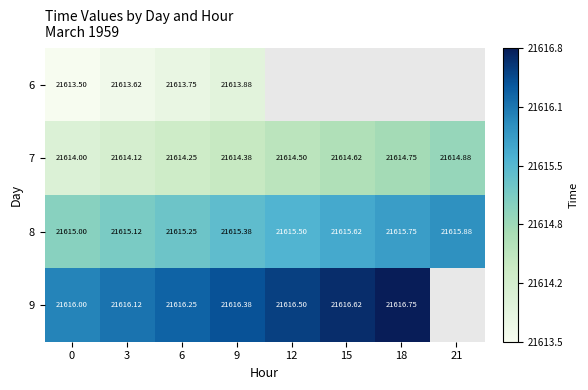

What is the minimum value shown in the chart?

21613.5